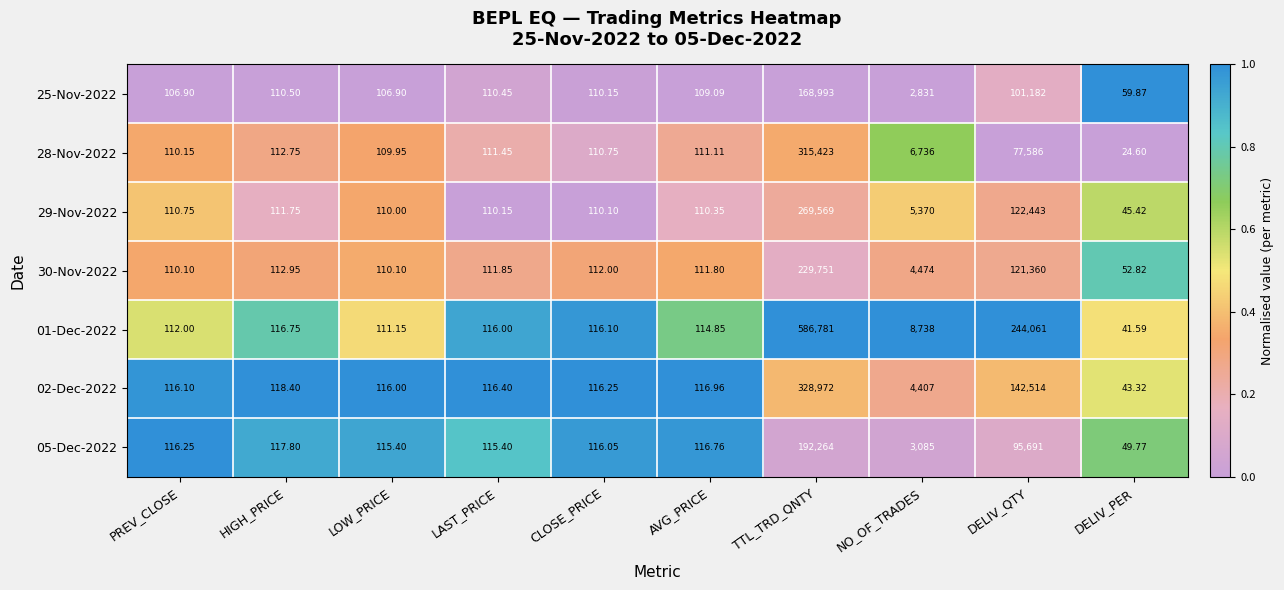

What is the maximum value shown in the chart?

586781.0